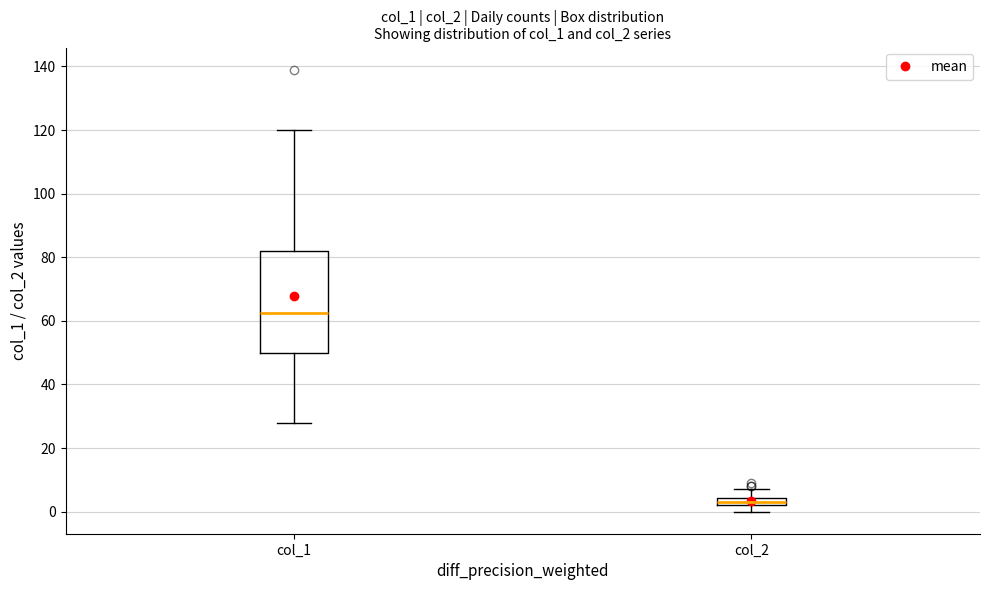

Where does the upper whisker of the box for col_1 end on the y-axis? The values are not printed on the chart, so give them approximately, as read against the axis.

120